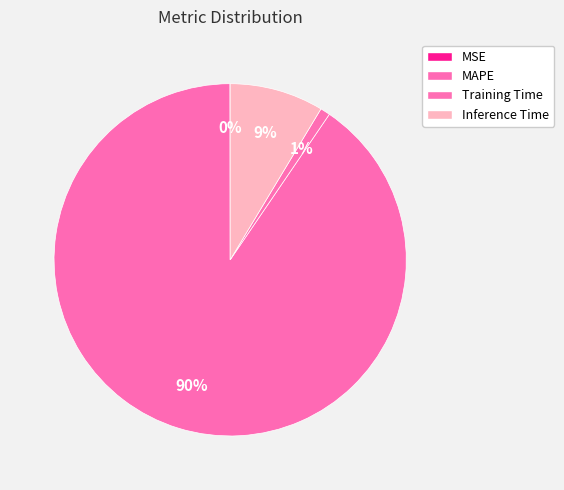

Is it true that MAPE is 90% of the pie?

True